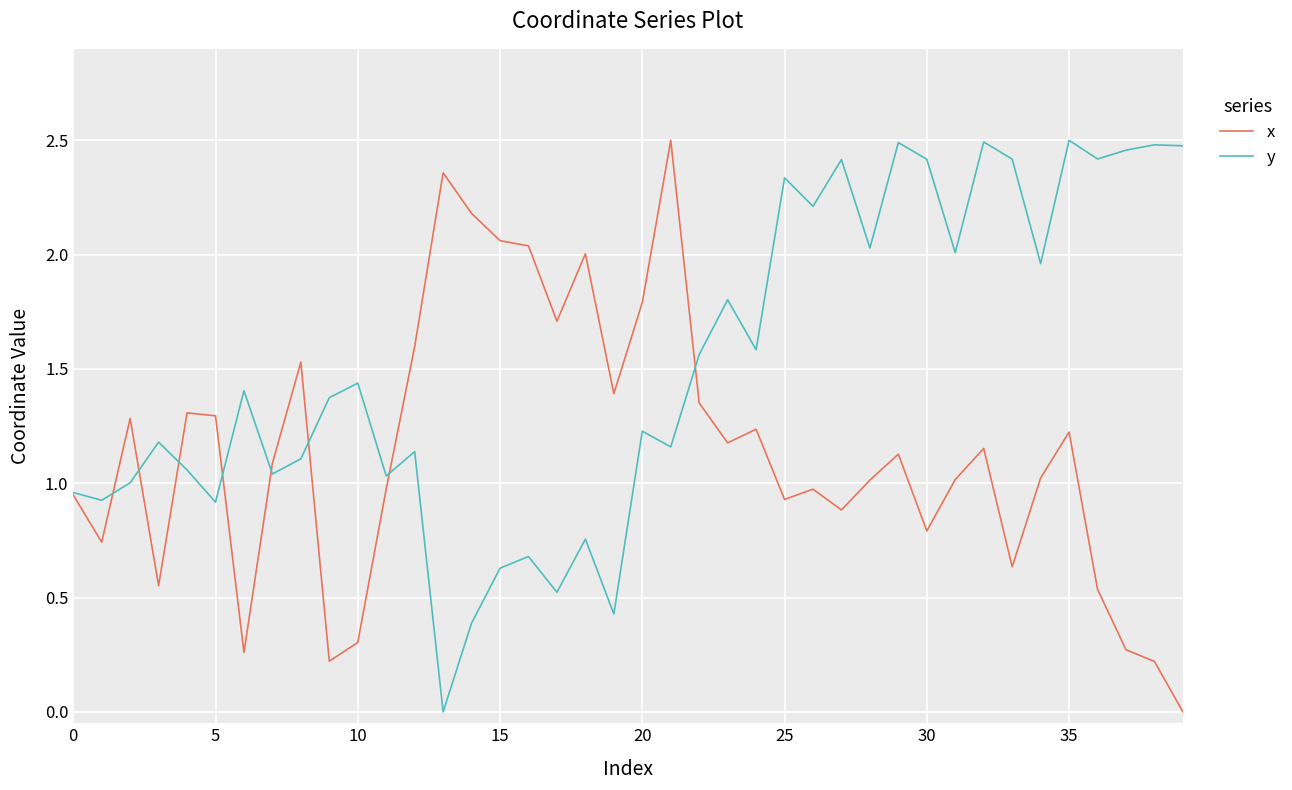

Which series has the largest total across all categories?

y